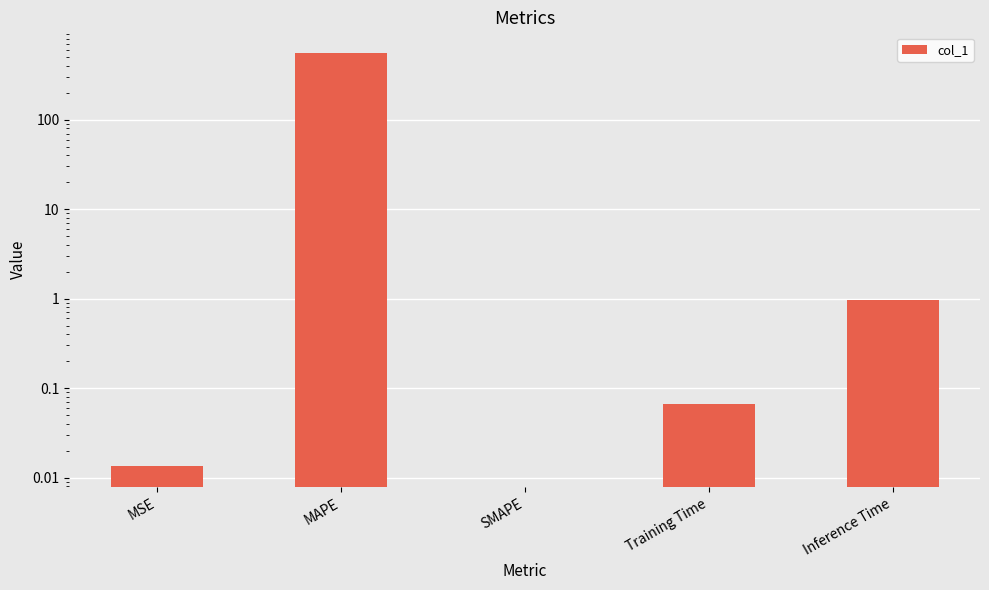

What is the value of the 4th bar from the left?

0.1